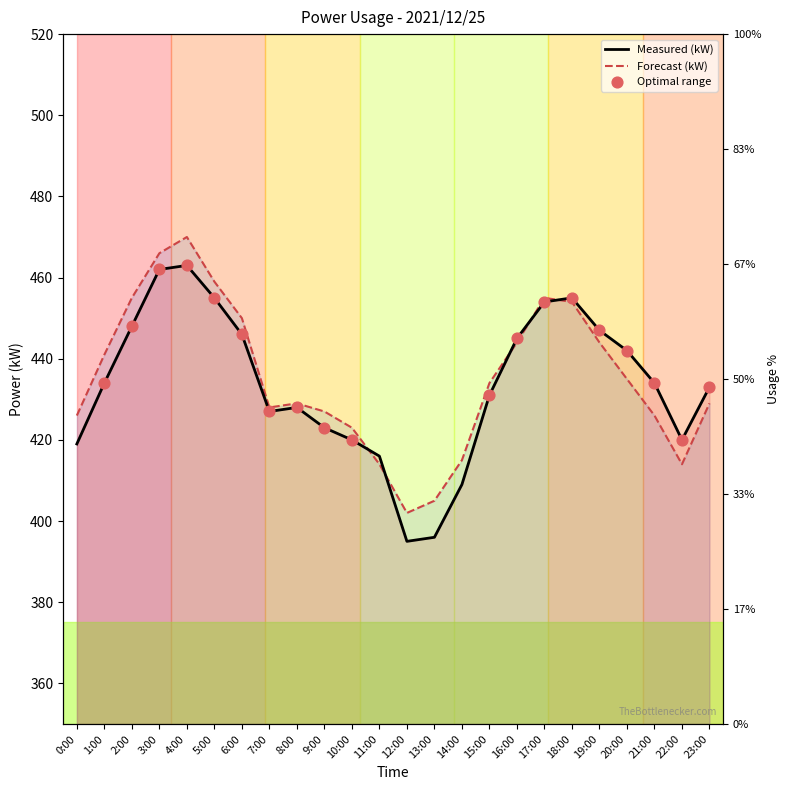

Which series has the widest spread of Y values?

Measured (kW)